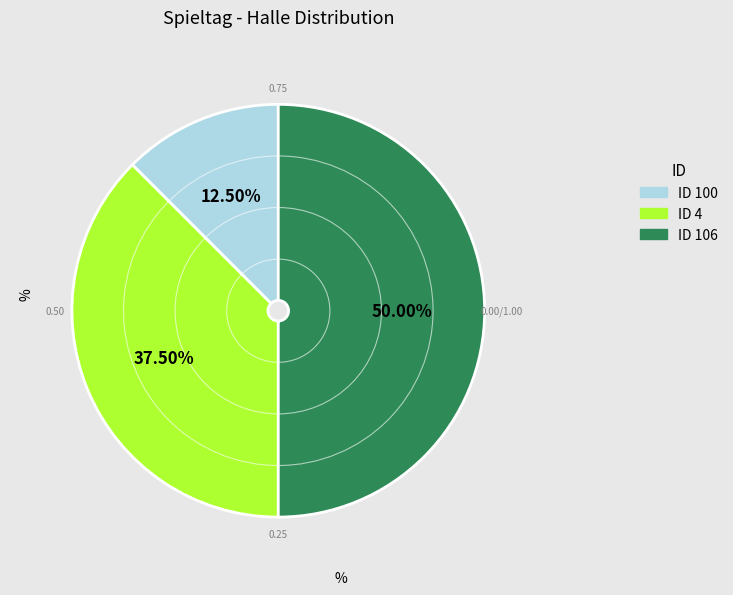

Count the number of slices in the pie.

3